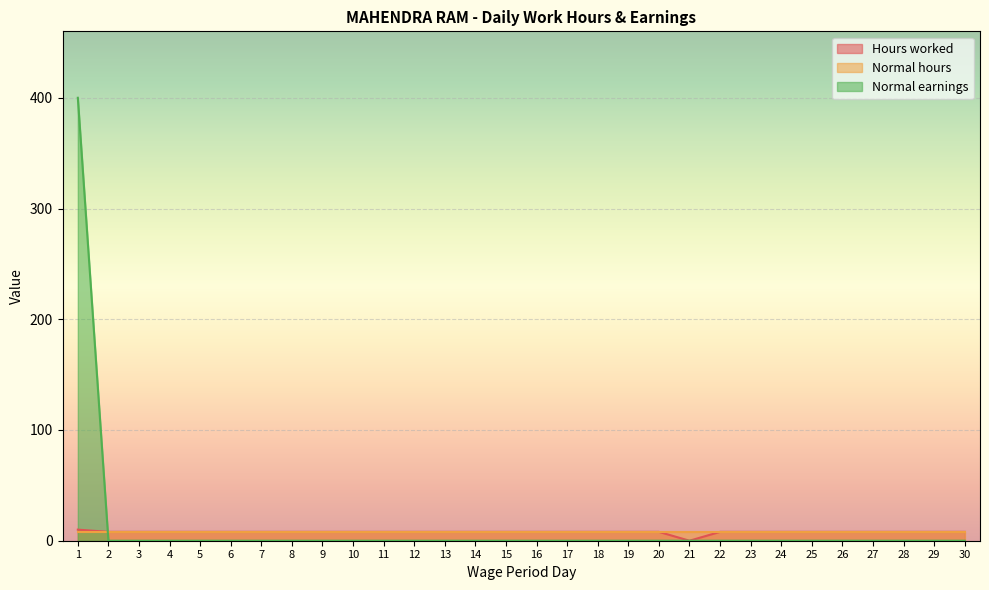

What is the maximum value shown in the chart?

400